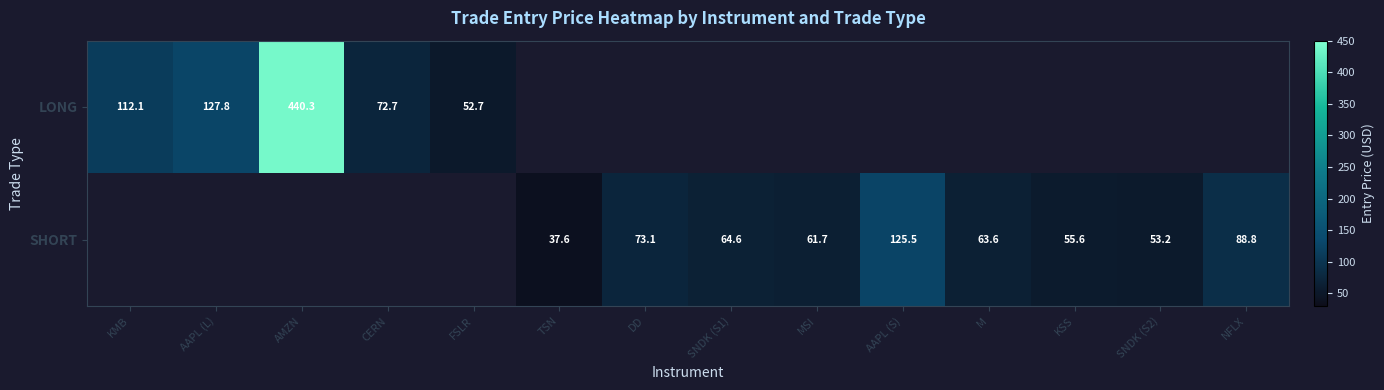

Which category has the lowest value across all series?

TSN